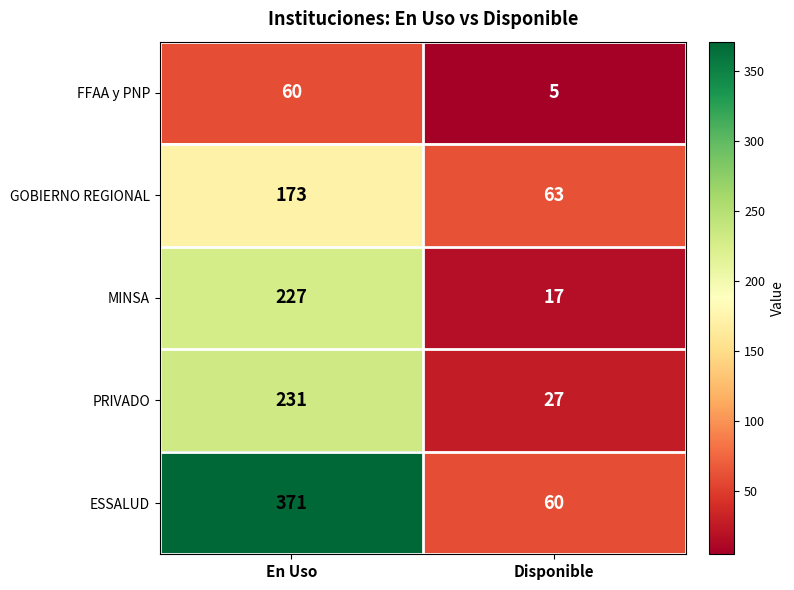

What is the approximate value of GOBIERNO REGIONAL at Disponible?

63